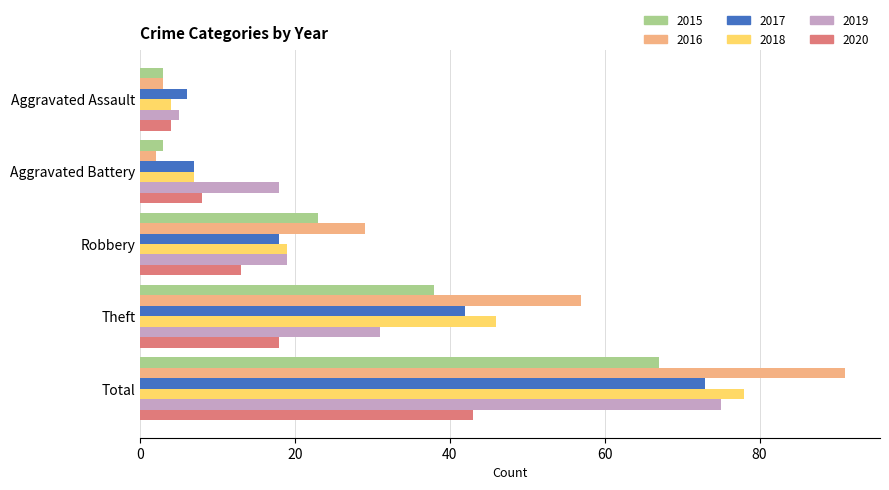

Between Theft and Total, which series saw the biggest shift?

2019